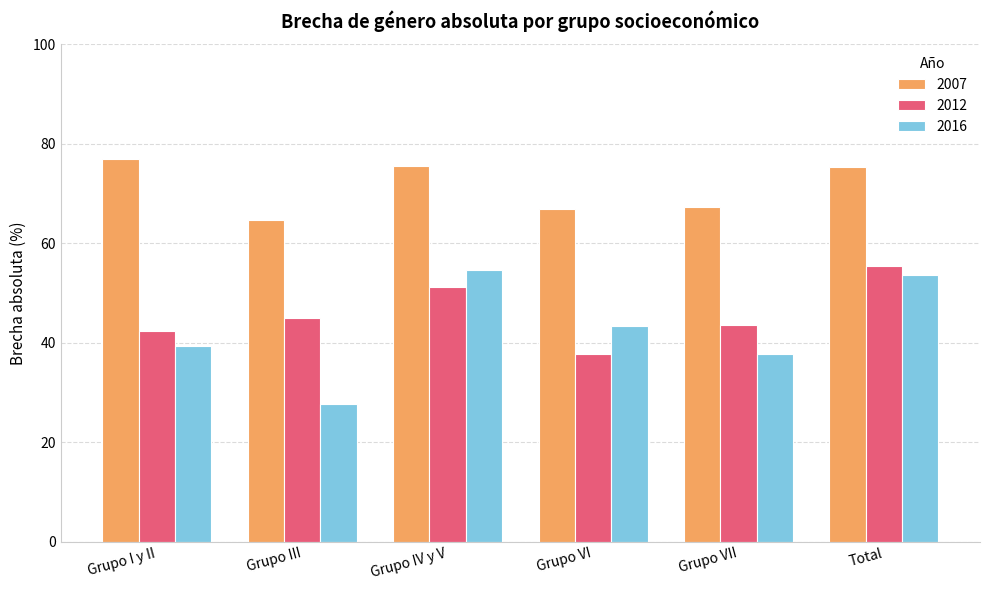

What is the spread (max minus min) of values at Grupo III?

37.1